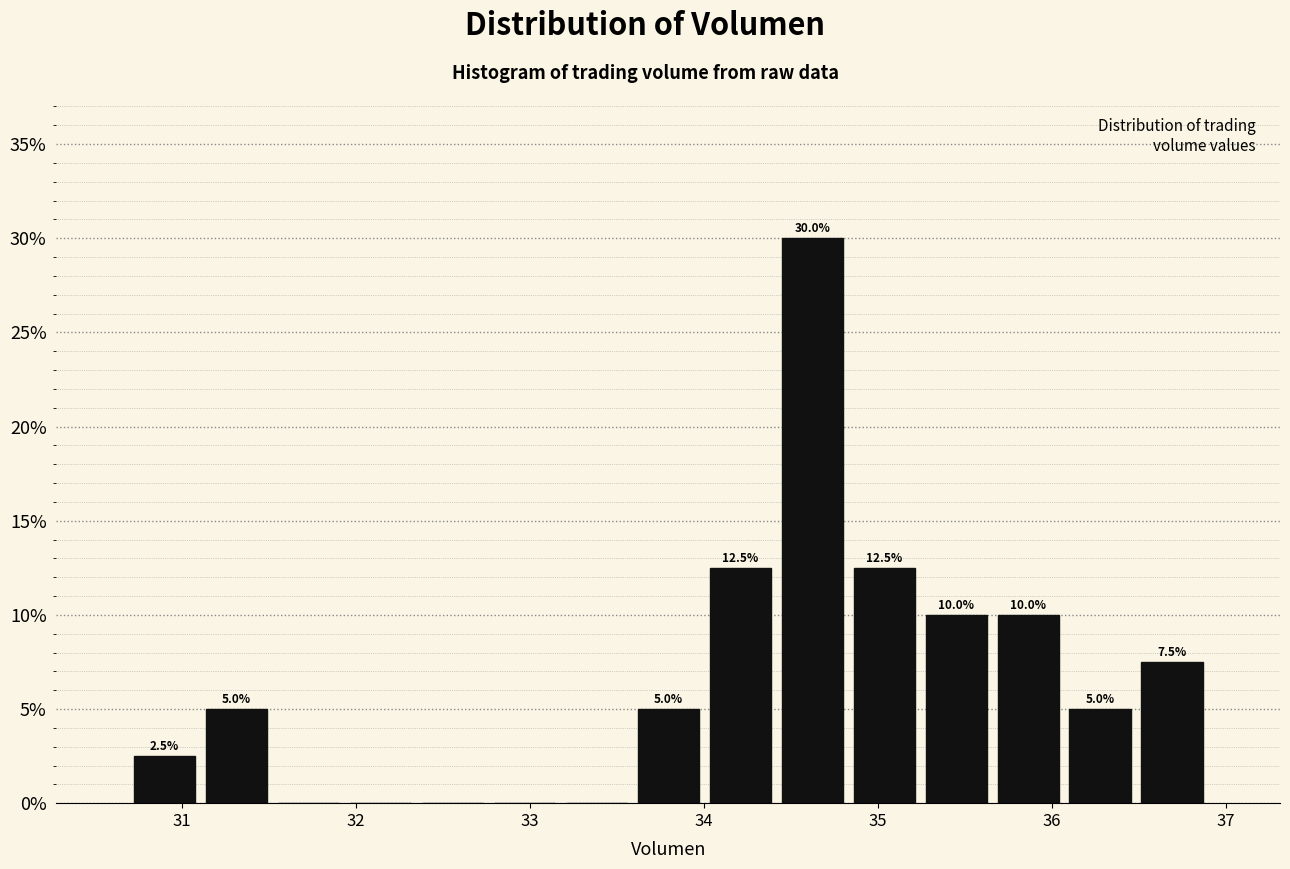

Over which range of the x-axis is the bar tallest?

34.4 to 34.8